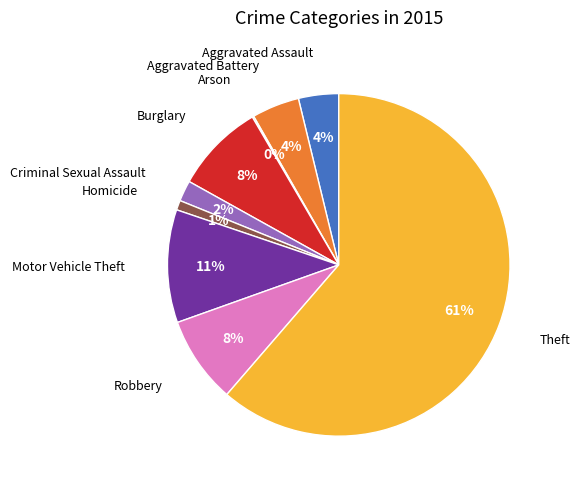

To the nearest percent, what is the average slice percentage?

11%